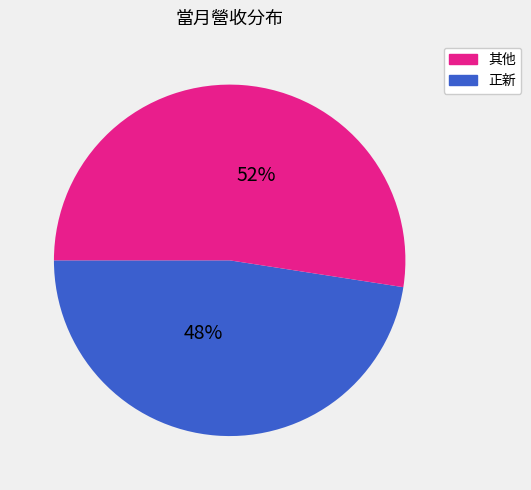

Is there a majority slice in this chart?

Yes